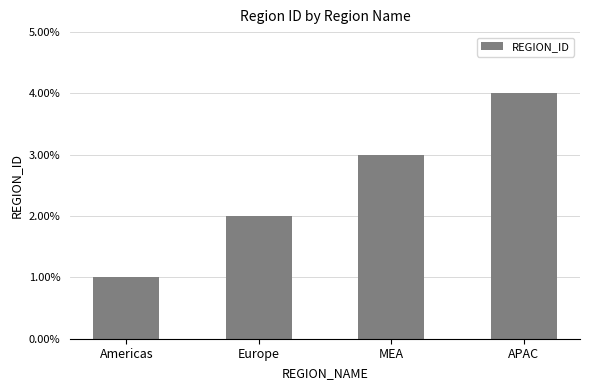

The chart shows a value of 6 at APAC. True or false?

False